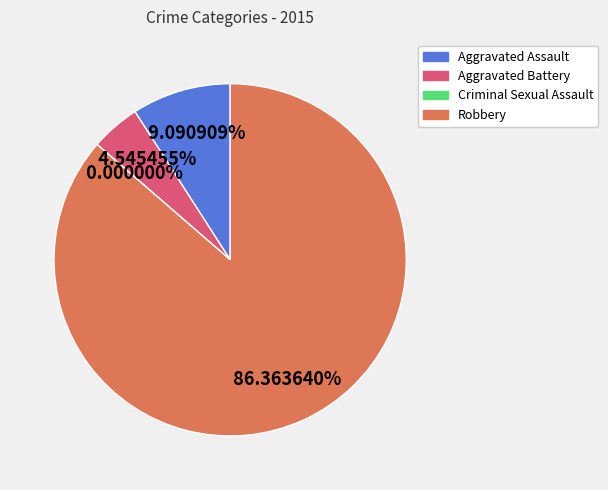

Is it true that Aggravated Assault is 1% of the pie?

False